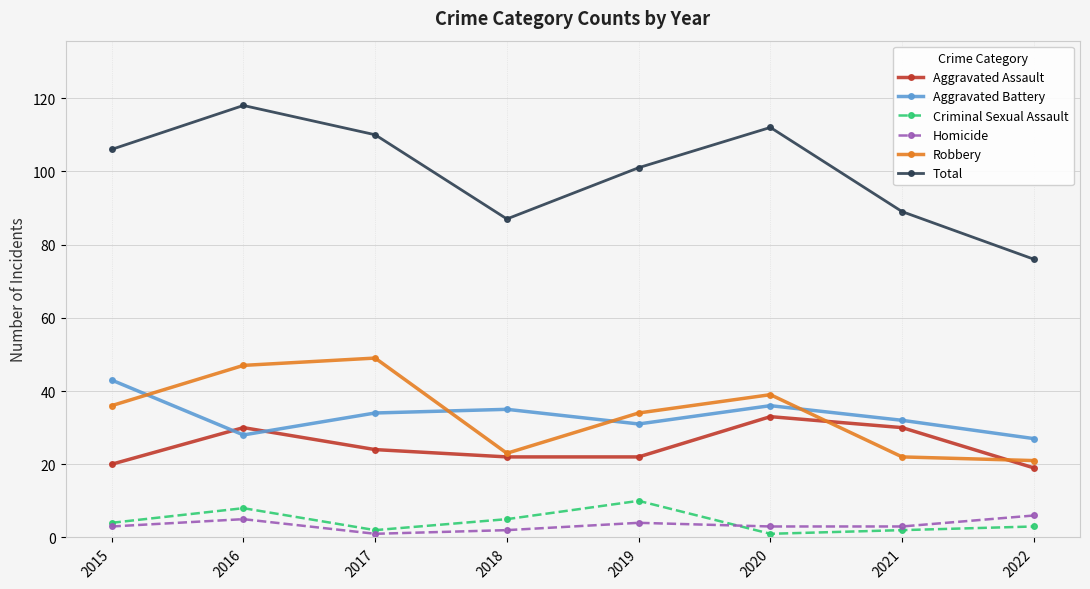

Does the chart display data point markers on the line(s)?

Yes